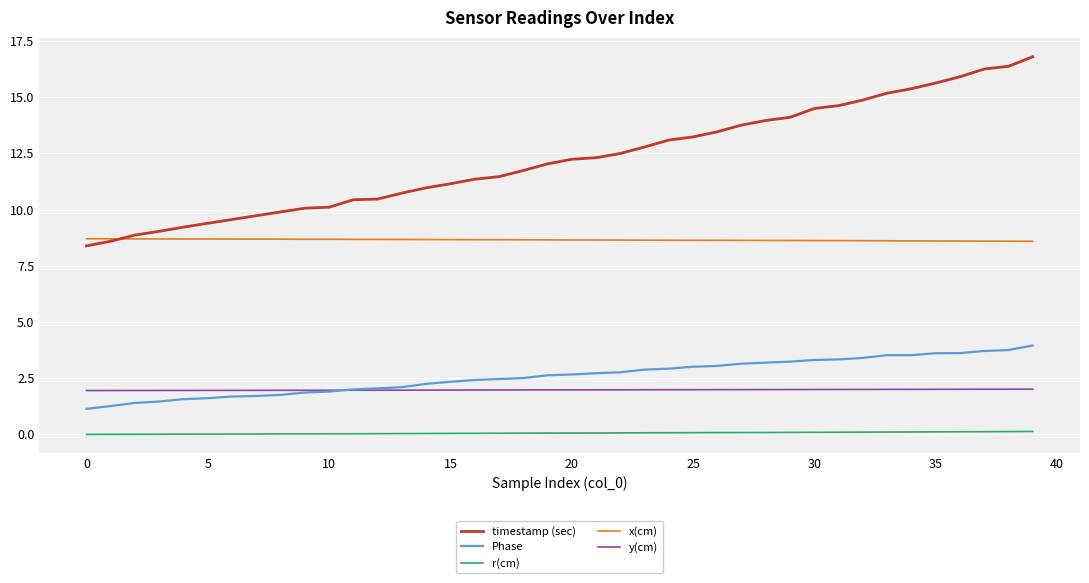

True or false: y(cm) and x(cm) intersect in this chart.

False